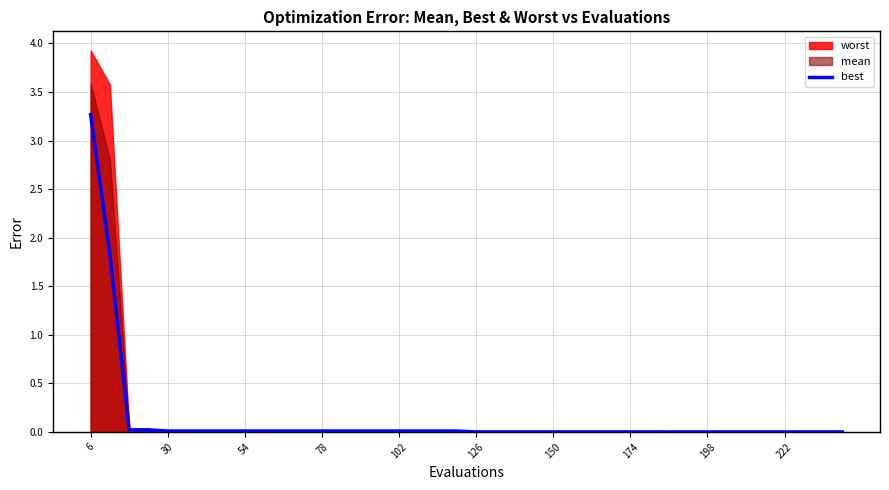

The best series shows 0.0 at 54. True or false?

True